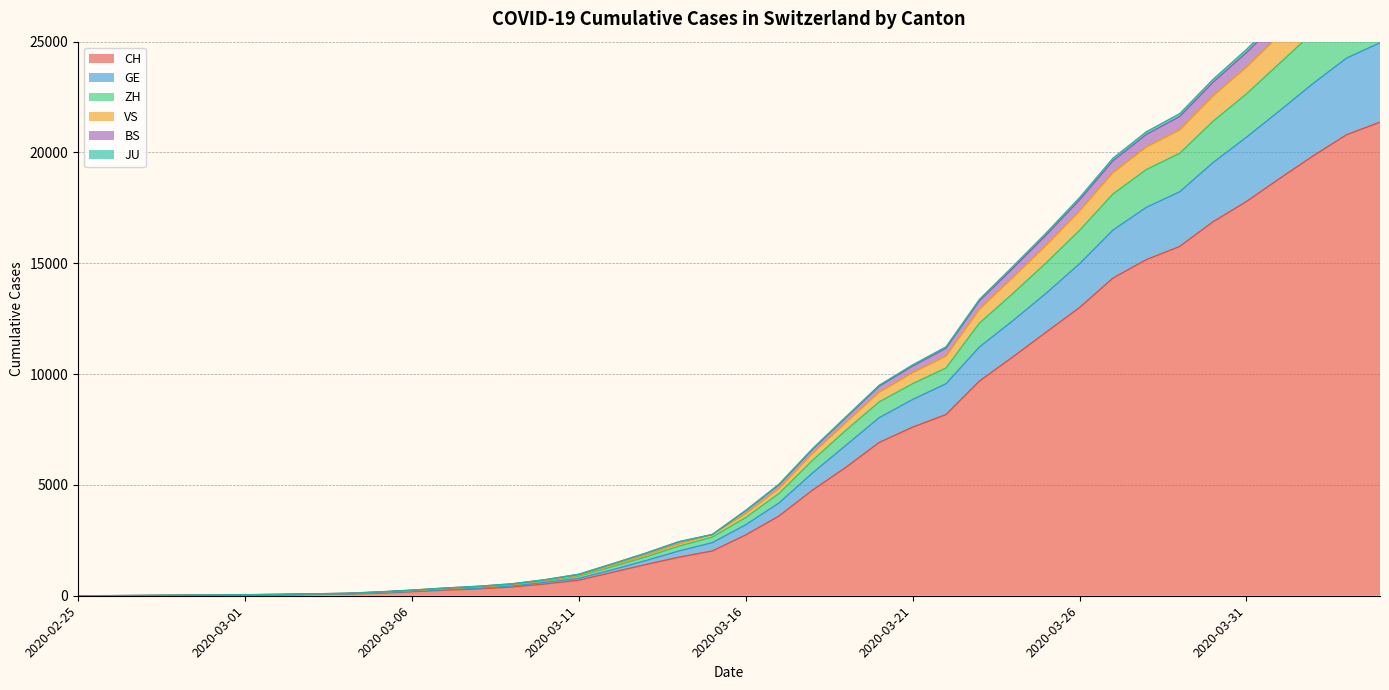

How many values in the ZH series exceed 3529?

19